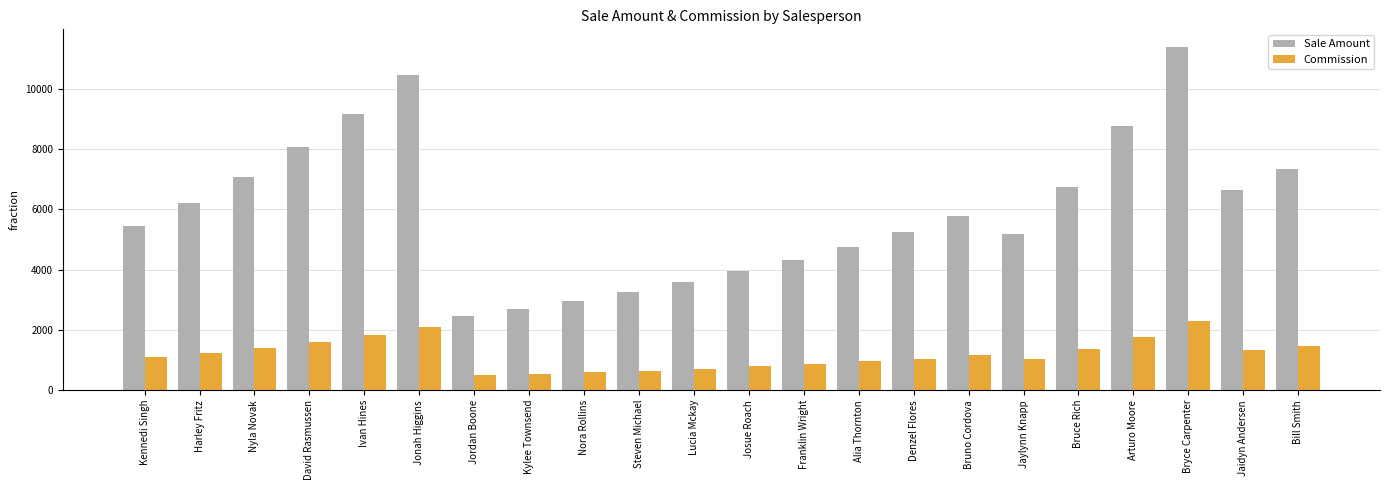

How many values in the Sale Amount series exceed 5768?

11